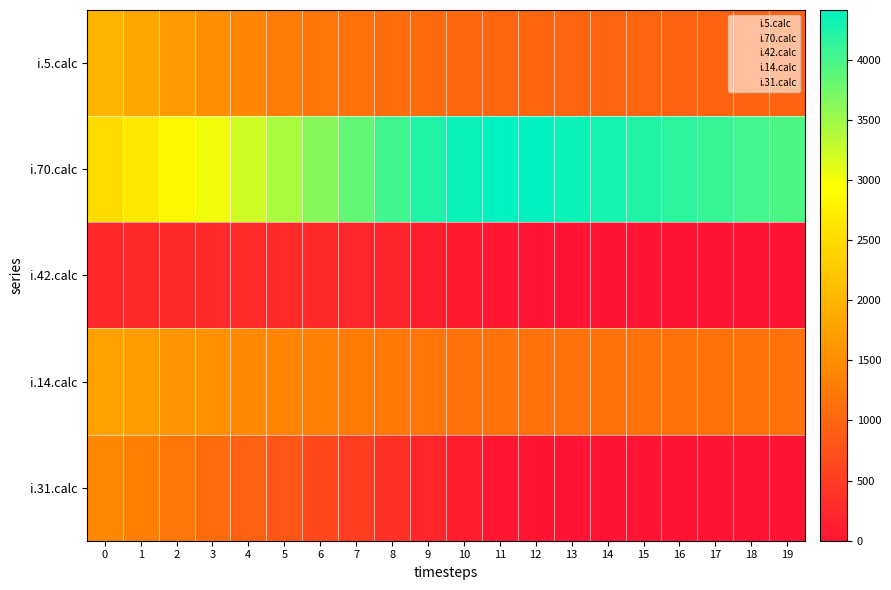

The value of i.70.calc at 0 is 0. True or false?

False